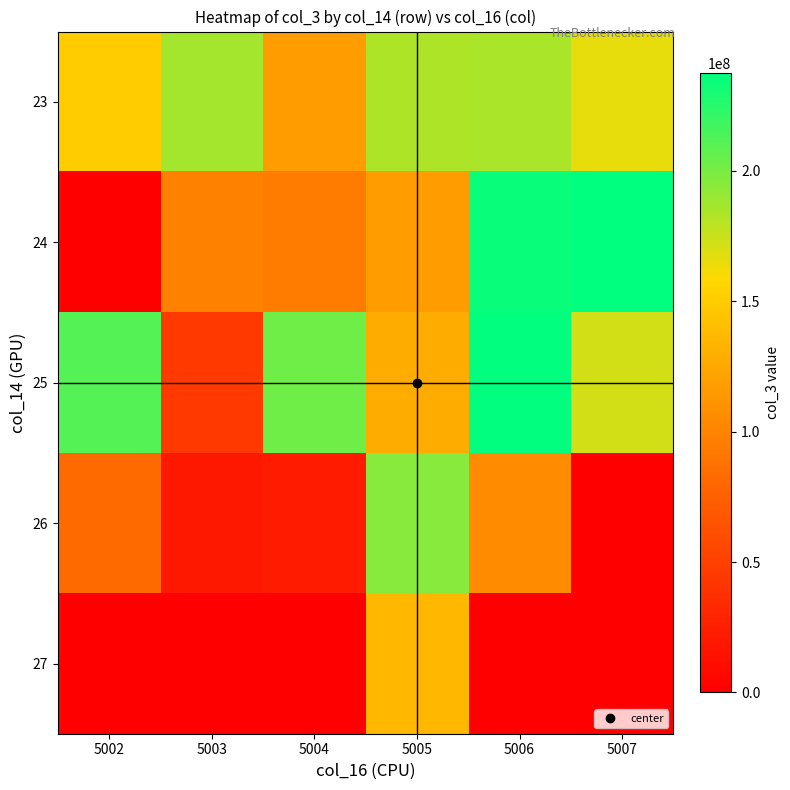

Reading left to right, transcribe all the data shown in this chart.

23: 5002=150329576	5003=185690312	5004=117445528	5005=183512064	5006=184676856	5007=165629616
24: 5002=0	5003=98117032	5004=95468816	5005=117441456	5006=234082200	5007=237654808
25: 5002=211154784	5003=44744976	5004=203251456	5005=127347360	5006=236588888	5007=172518992
26: 5002=82356344	5003=18998152	5004=21417024	5005=194993712	5006=105789160	5007=0
27: 5002=0	5003=0	5004=0	5005=134872648	5006=0	5007=0